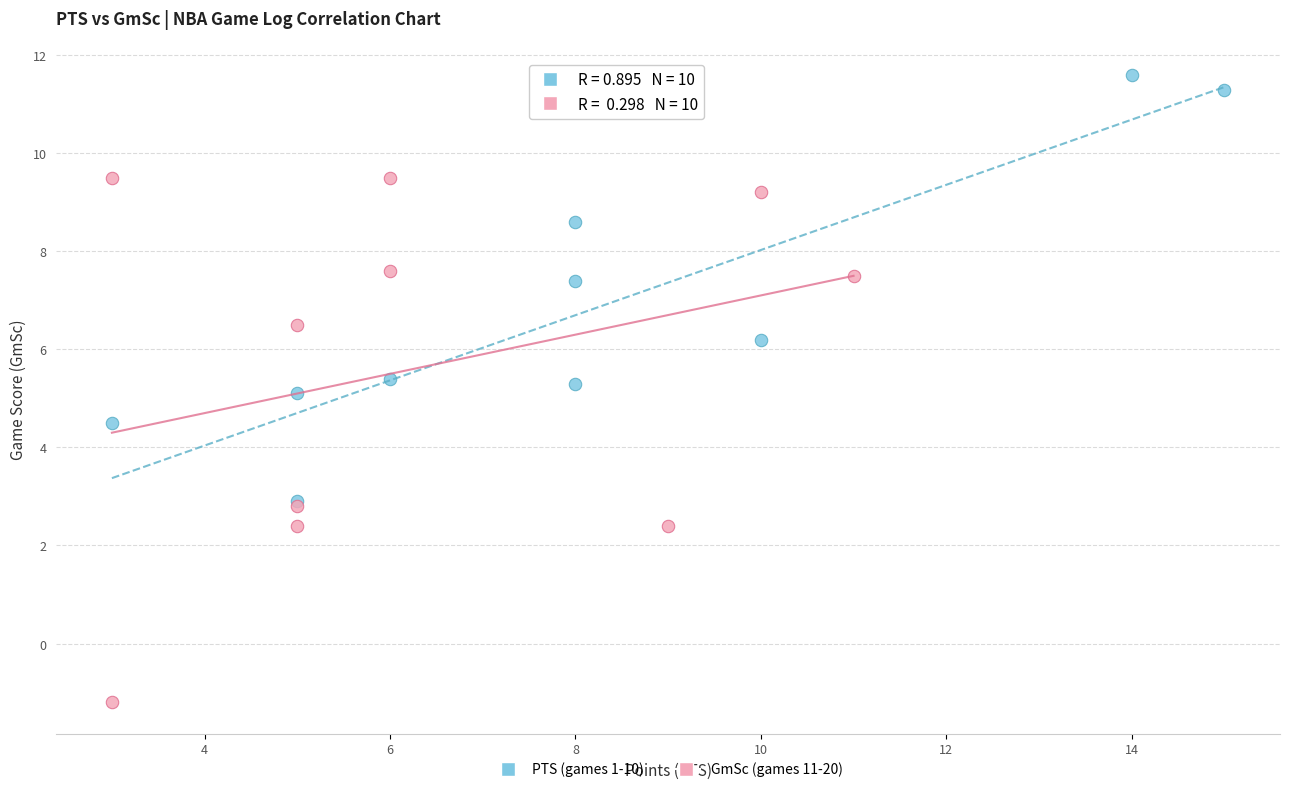

Which series has the largest Y range (max minus min)?

GmSc (games 11-20)